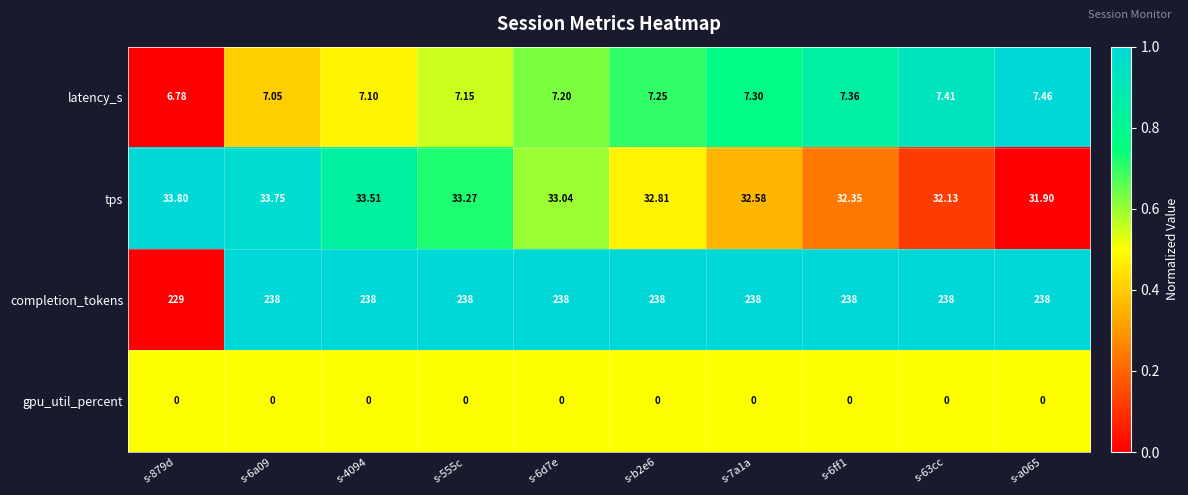

Is the value of latency_s at s-63cc greater than the value of tps at s-879d?

No